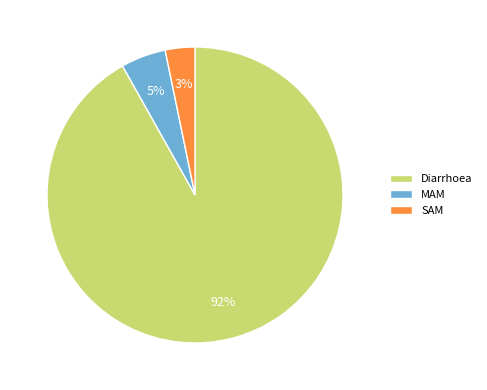

Combined, do MAM and SAM account for over 50%?

No